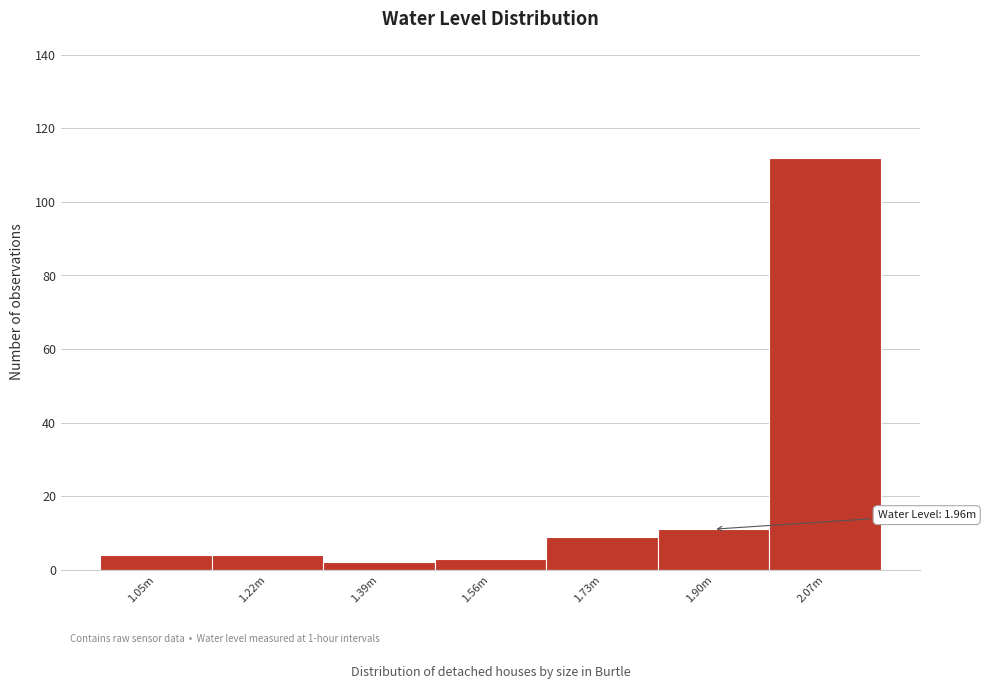

Reading right to left, list all the values displayed in this chart.

2.07m=112	1.90m=11	1.73m=9	1.56m=3	1.39m=2	1.22m=4	1.05m=4